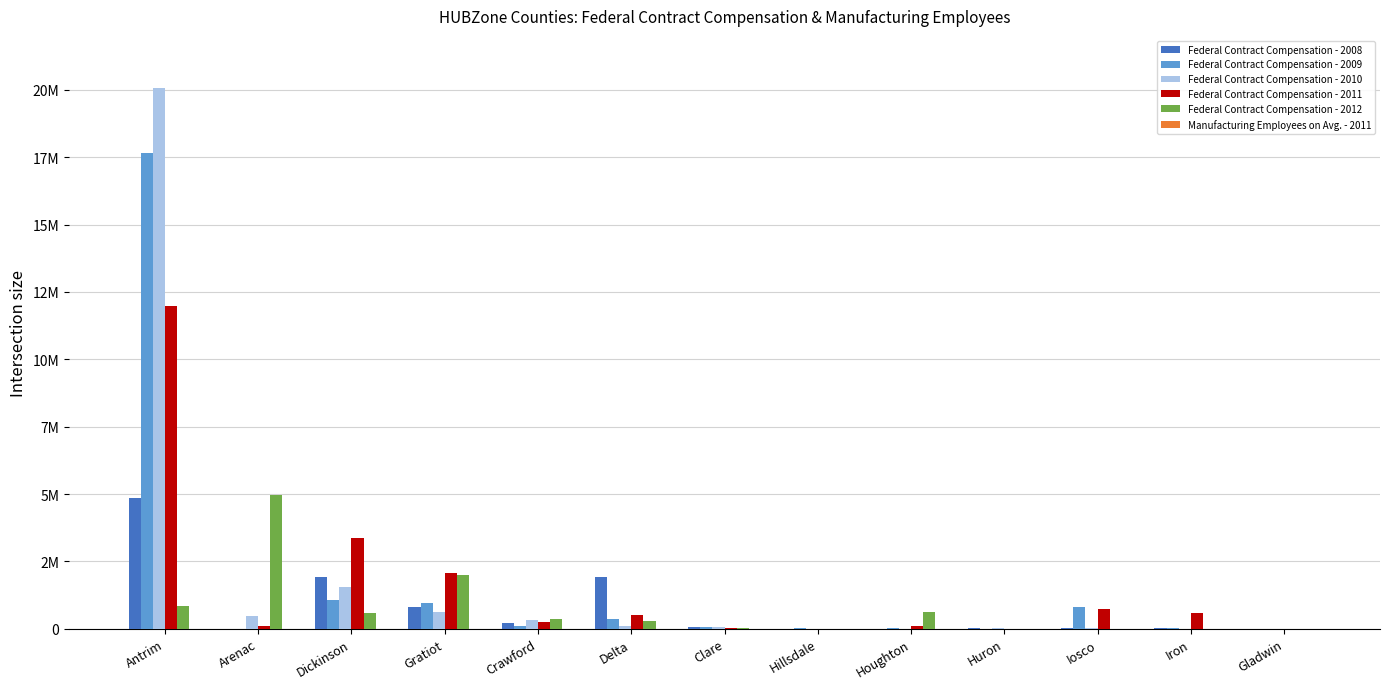

Are the bars horizontal?

No